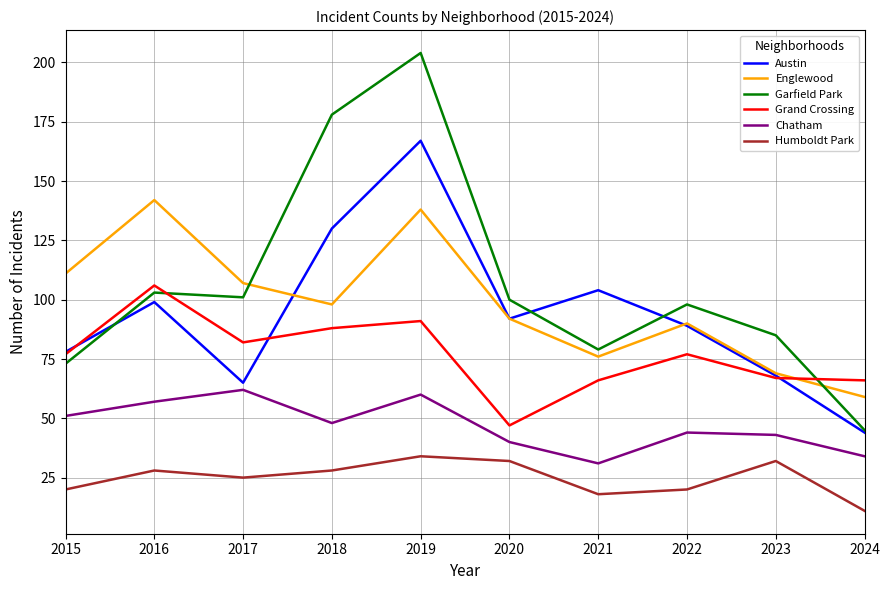

How many interior local valleys does the Chatham series have?

2